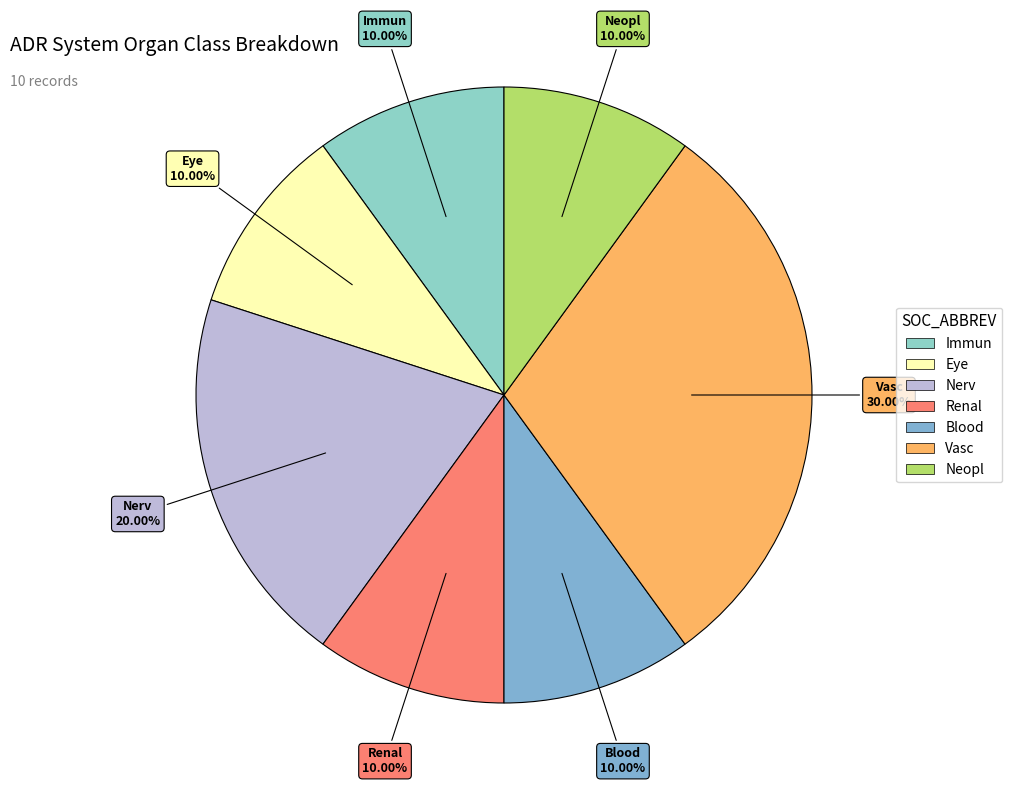

Which slice is the largest?

Vasc